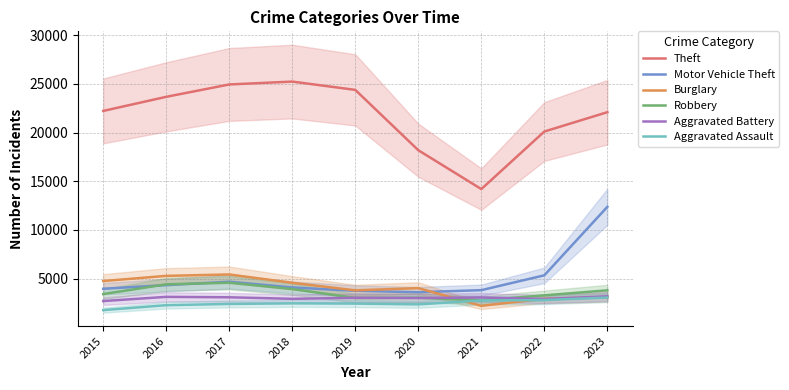

The Motor Vehicle Theft series shows 821 at 2020. True or false?

False